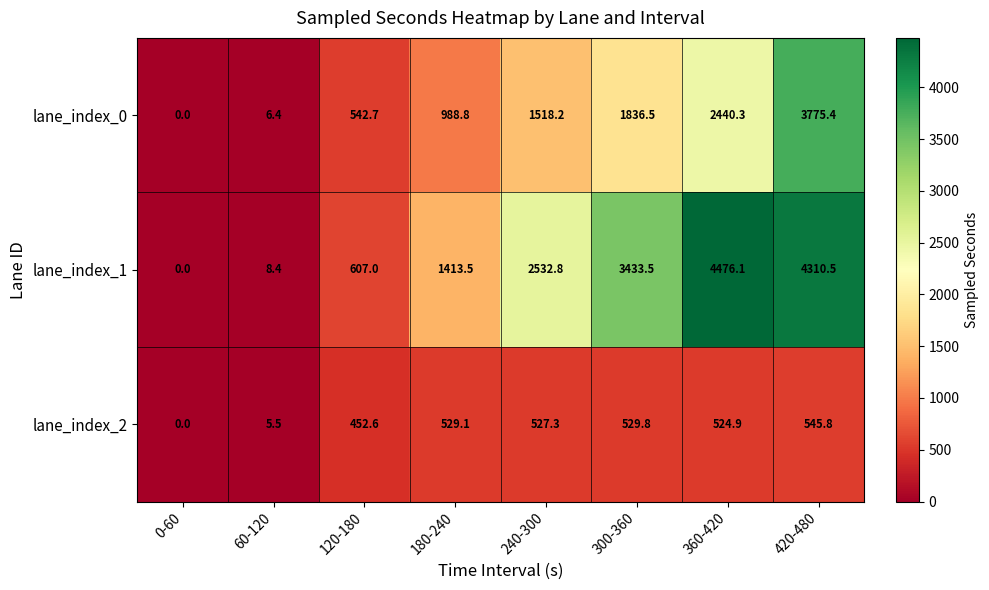

What is the greatest value displayed?

4476.1